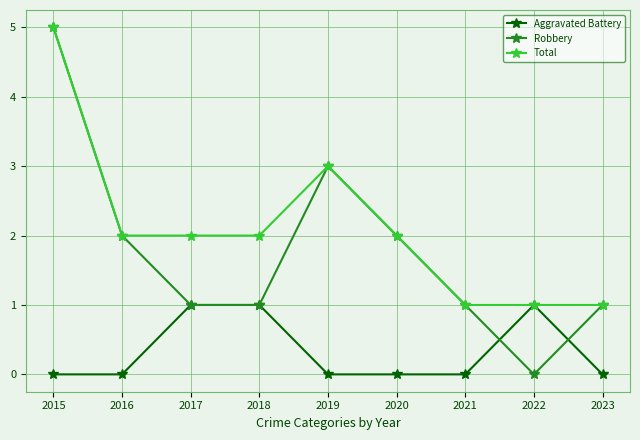

What is the highest value of the Robbery series?

5